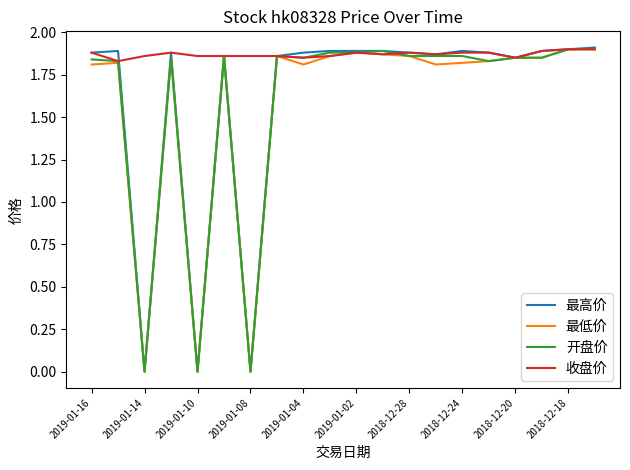

Which series has the largest range (max minus min)?

最高价